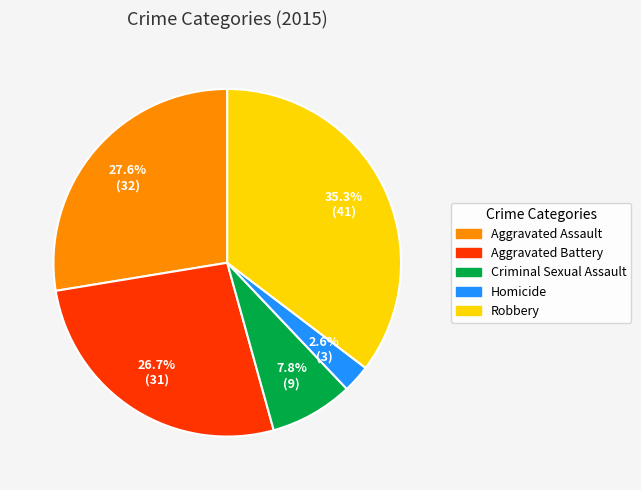

Is Criminal Sexual Assault the majority of the pie?

No